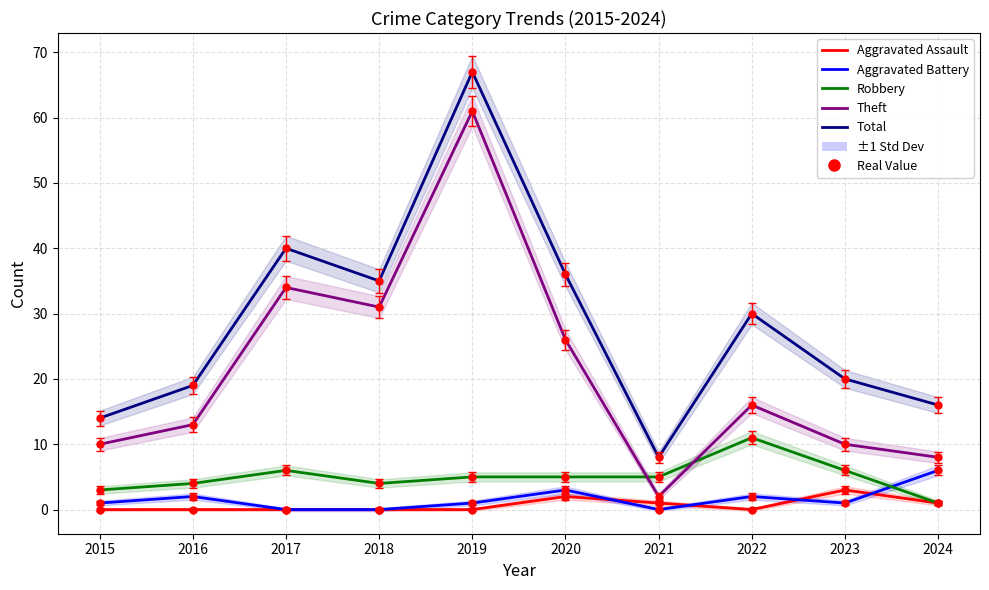

Rank the categories by Aggravated Battery value from lowest to highest.

2017, 2018, 2021, 2015, 2019, 2023, 2016, 2022, 2020, 2024